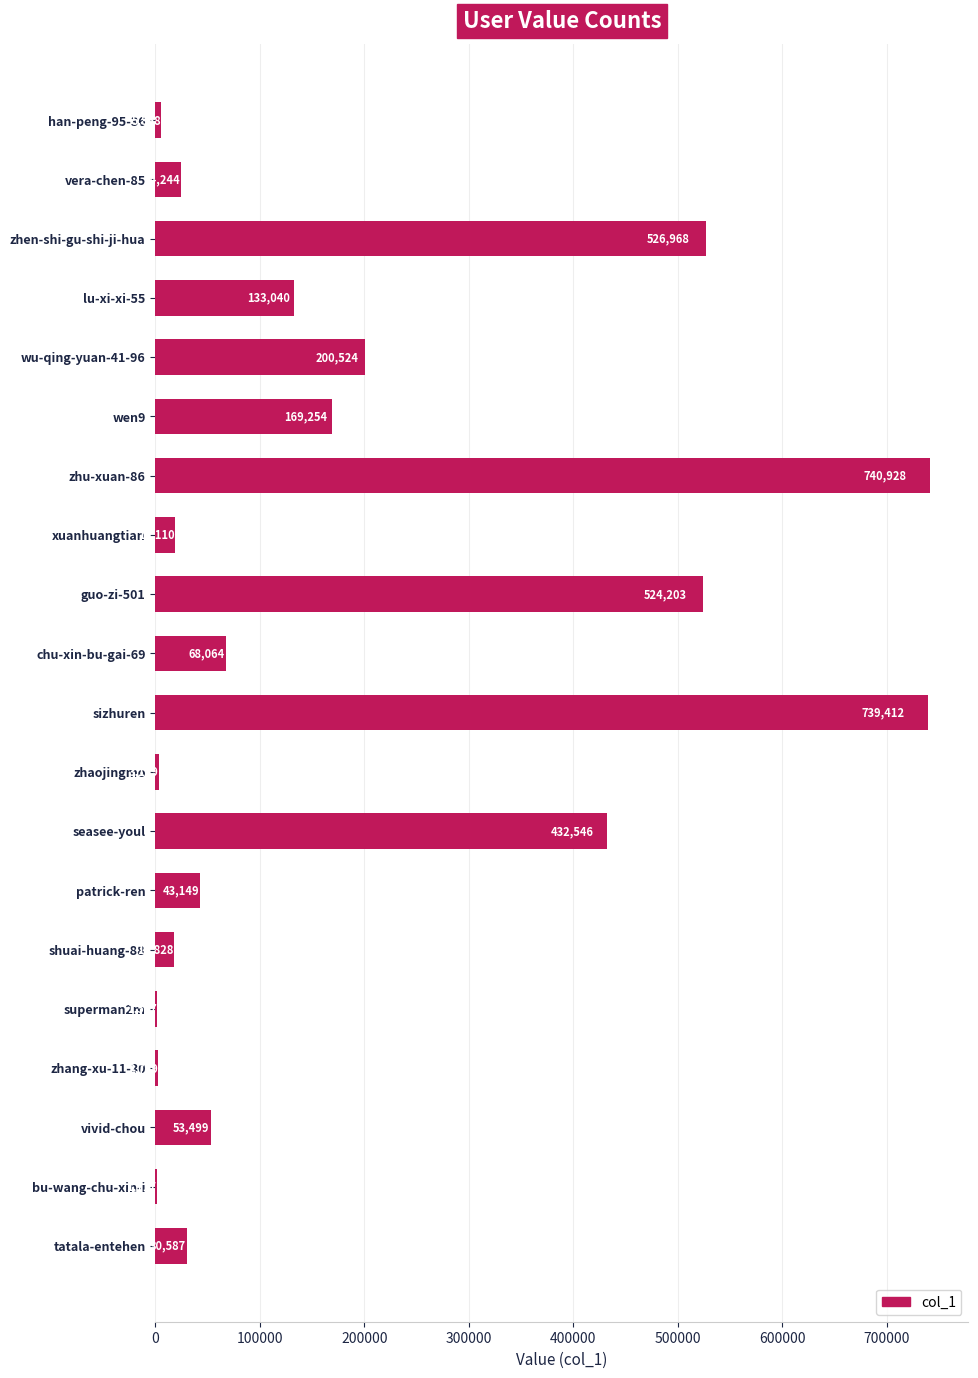

What is the sum of the values at tatala-entehen and shuai-huang-88?

48415